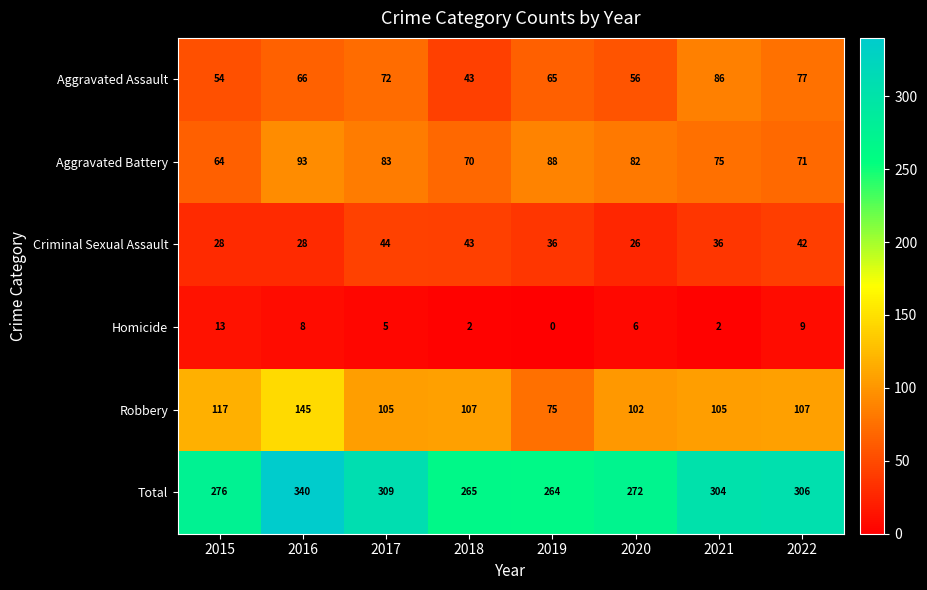

Count the number of categories in the chart.

8